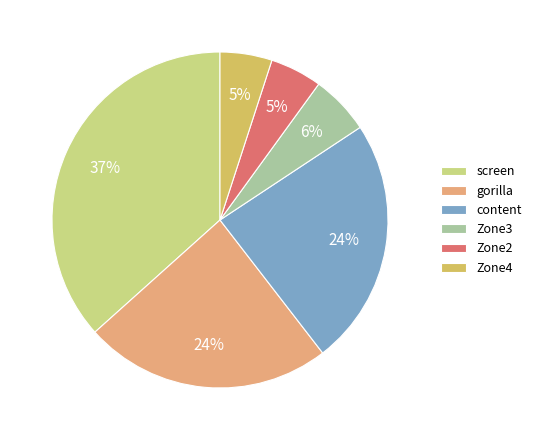

Combined, do screen and gorilla account for over 50%?

Yes